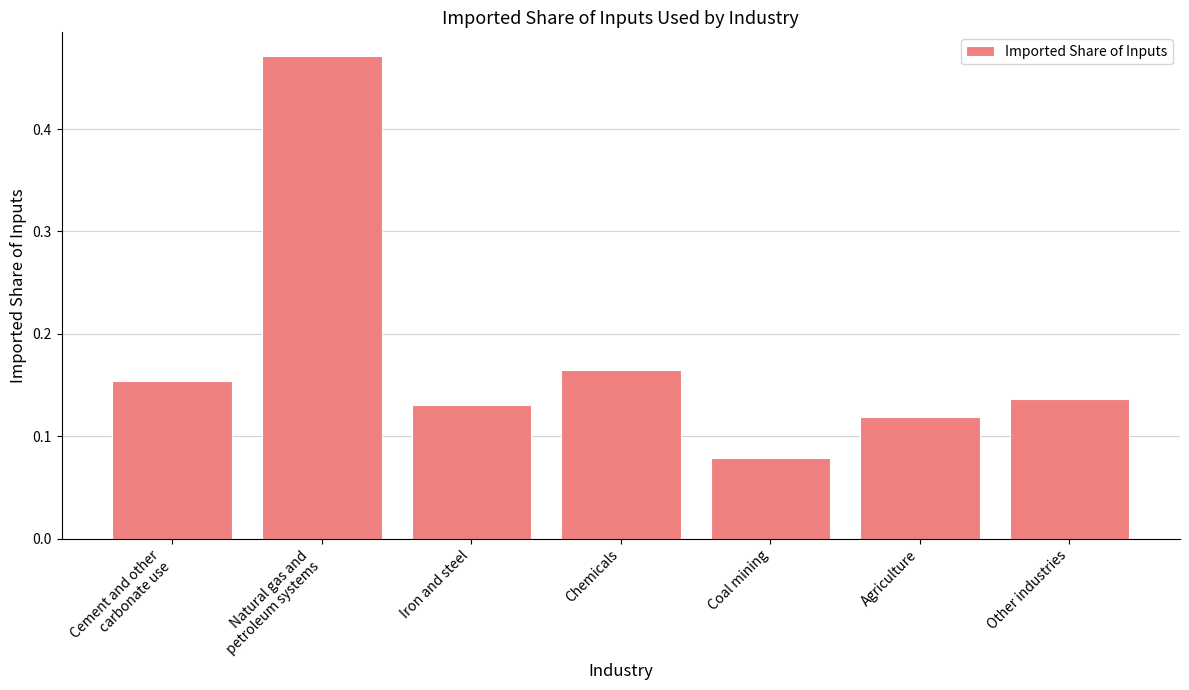

Is it true that the value at Coal mining is 0.0?

False